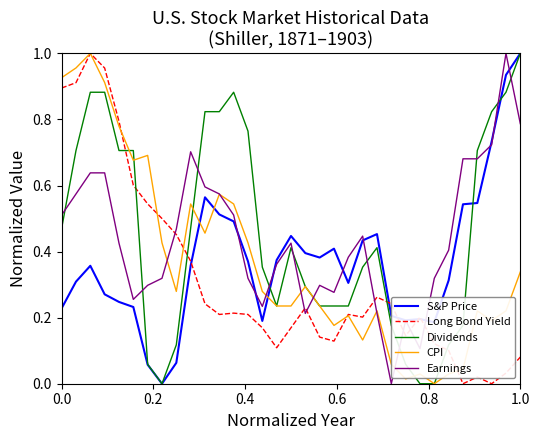

Count the Earnings values in the range 0 to 1.

33